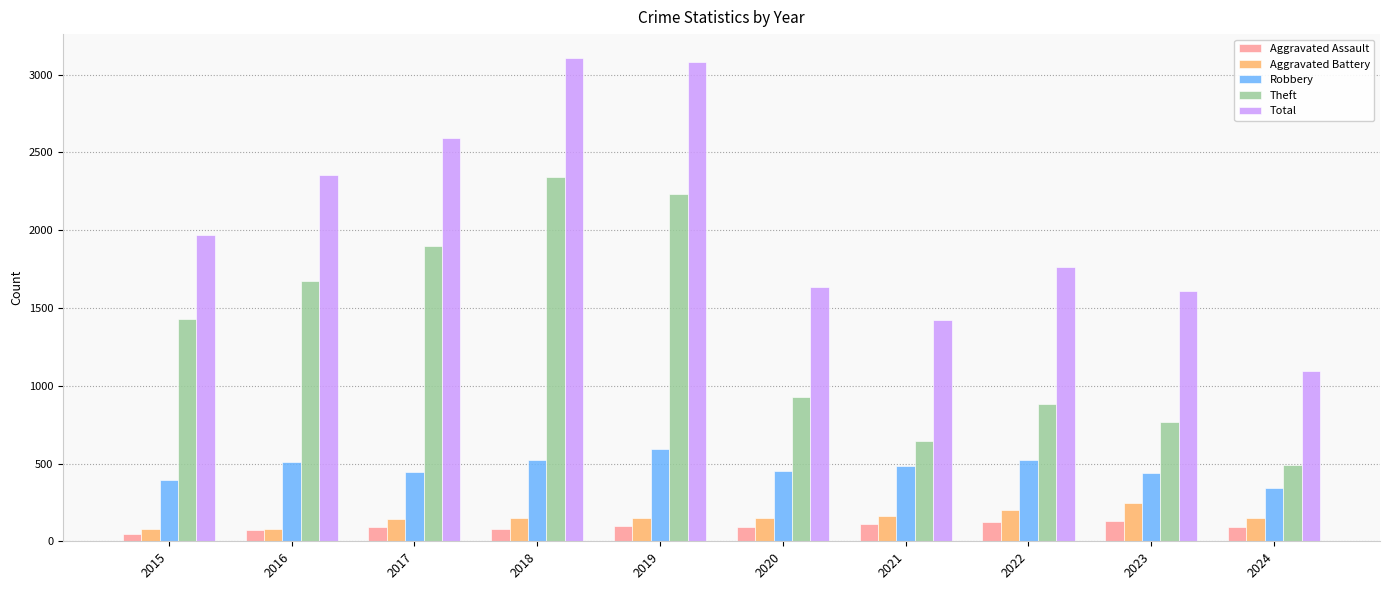

At 2015, list the series in order from largest to smallest.

Total, Theft, Robbery, Aggravated Battery, Aggravated Assault